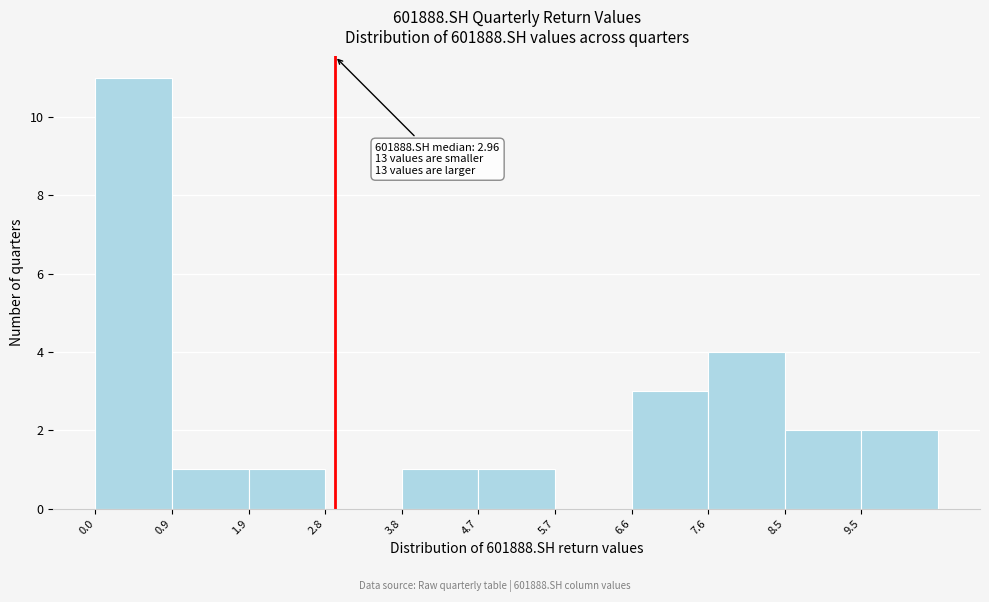

Which range on the x-axis has the tallest bar?

0.0 to 0.9